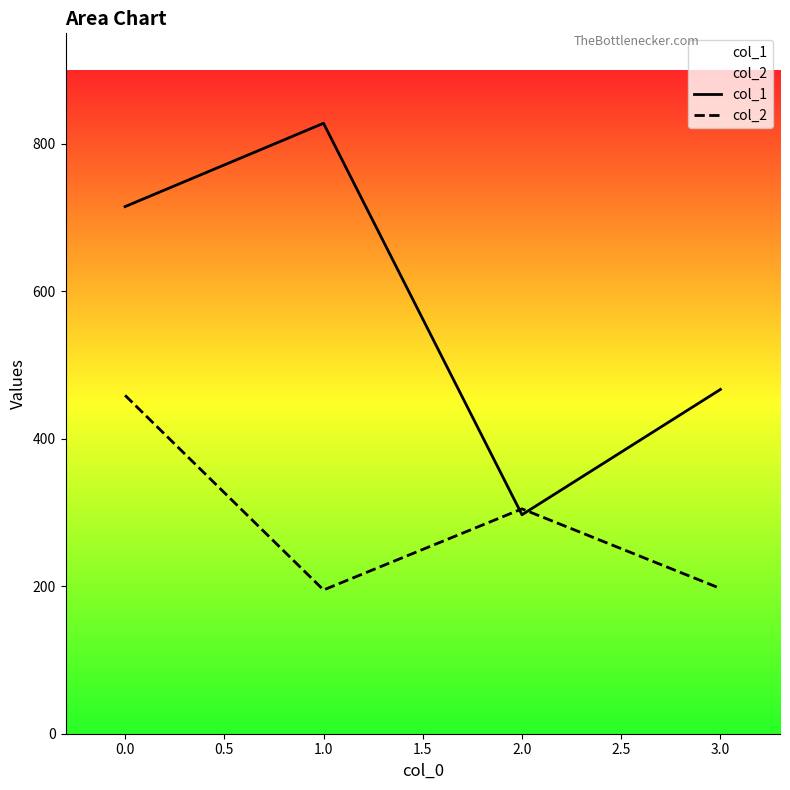

How many interior local valleys does the col_2 series have?

1